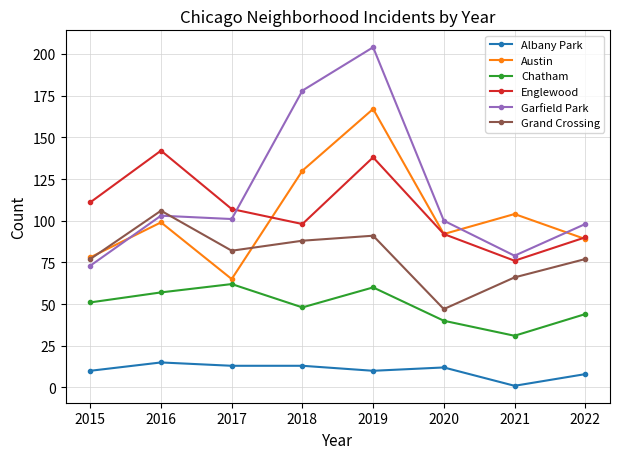

The Grand Crossing series shows 91 at 2021. True or false?

False